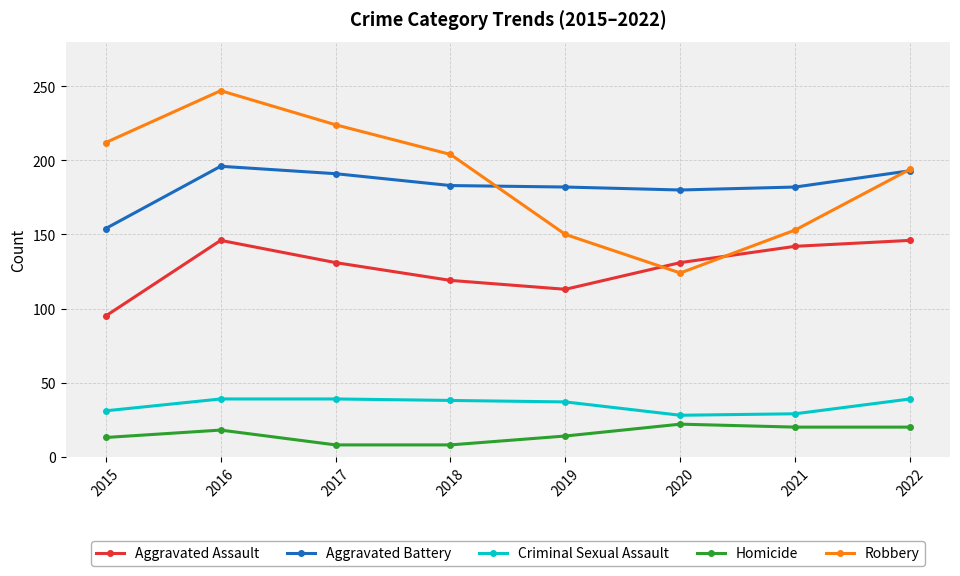

Which series has the largest range (max minus min)?

Robbery